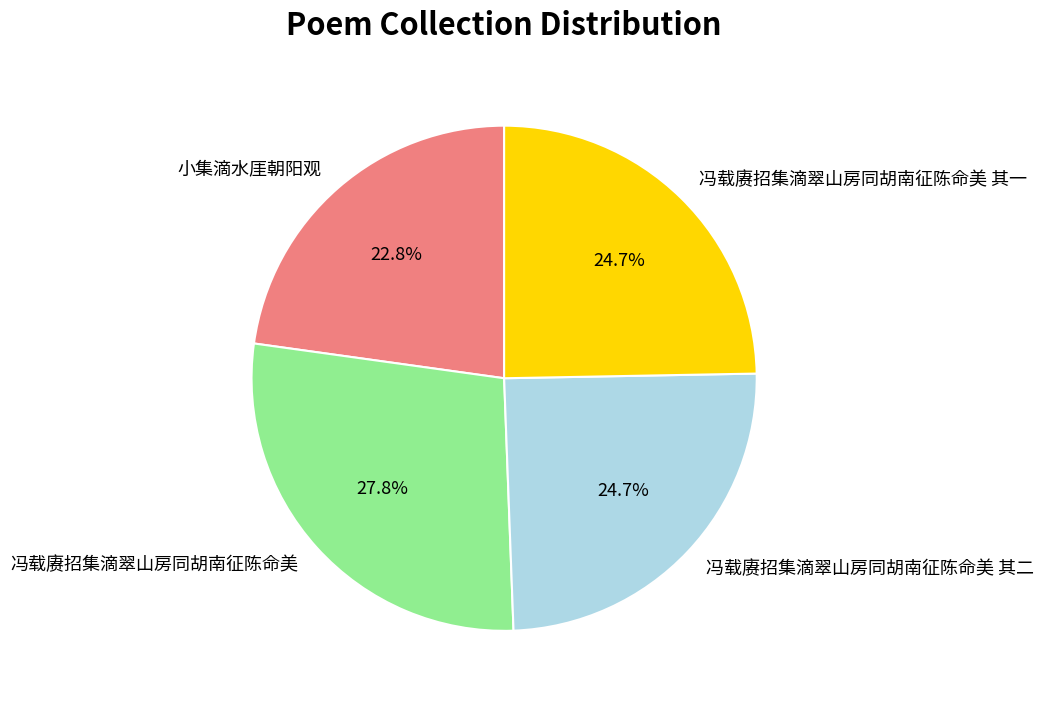

How many slices are in this pie chart?

4